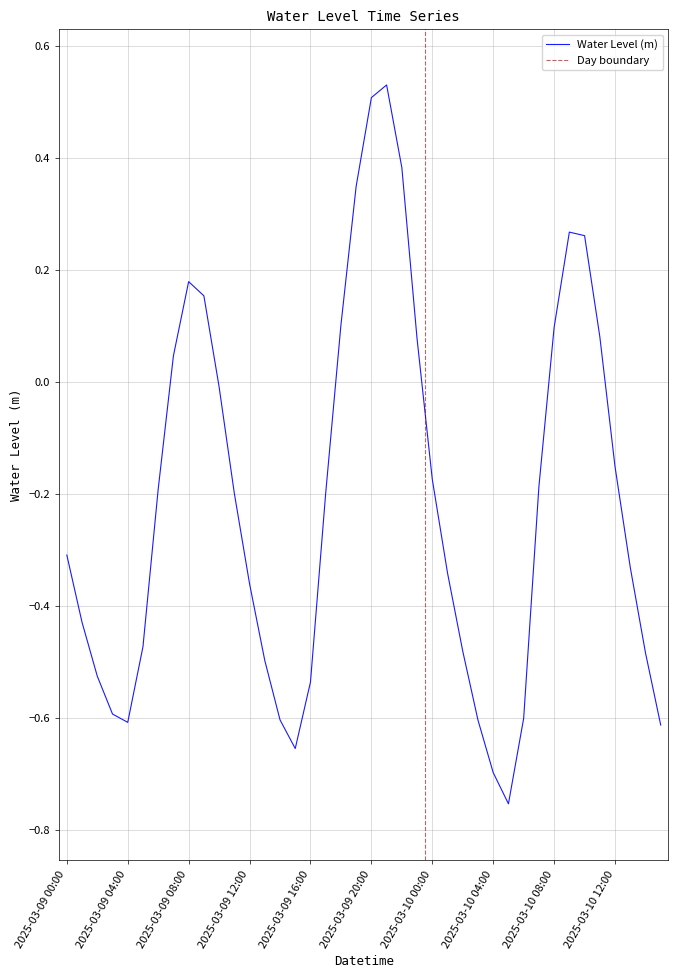

Rank the categories by value from highest to lowest.

2025-03-09 21:00, 2025-03-09 20:00, 2025-03-09 22:00, 2025-03-09 19:00, 2025-03-10 09:00, 2025-03-10 10:00, 2025-03-09 08:00, 2025-03-09 09:00, 2025-03-09 18:00, 2025-03-10 08:00, 2025-03-10 11:00, 2025-03-09 23:00, 2025-03-09 07:00, 2025-03-09 10:00, 2025-03-10 12:00, 2025-03-10 00:00, 2025-03-10 07:00, 2025-03-09 06:00, 2025-03-09 17:00, 2025-03-09 11:00, 2025-03-09 00:00, 2025-03-10 13:00, 2025-03-10 01:00, 2025-03-09 12:00, 2025-03-09 01:00, 2025-03-09 05:00, 2025-03-10 02:00, 2025-03-10 14:00, 2025-03-09 13:00, 2025-03-09 02:00, 2025-03-09 16:00, 2025-03-09 03:00, 2025-03-10 06:00, 2025-03-09 14:00, 2025-03-10 03:00, 2025-03-09 04:00, 2025-03-10 15:00, 2025-03-09 15:00, 2025-03-10 04:00, 2025-03-10 05:00